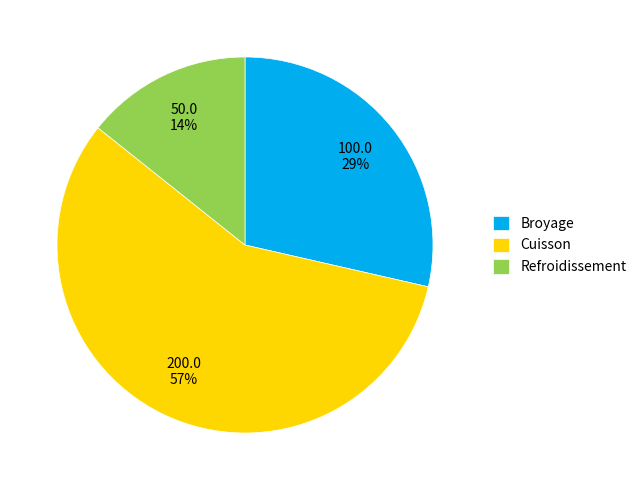

Which slice is the smallest?

Refroidissement